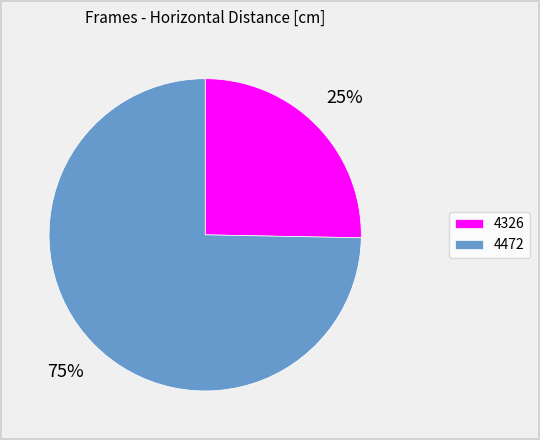

To the nearest percent, what percentage of the pie is 4472?

75%